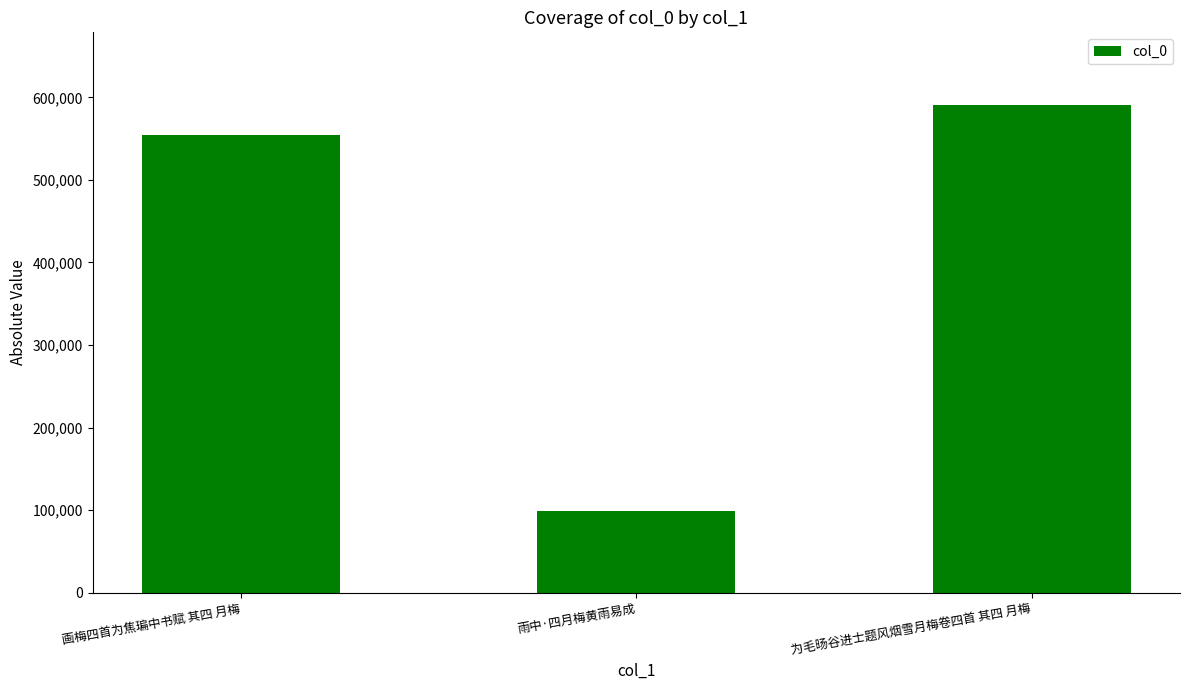

Reading right to left, list all the values displayed in this chart.

590210	98432	554900